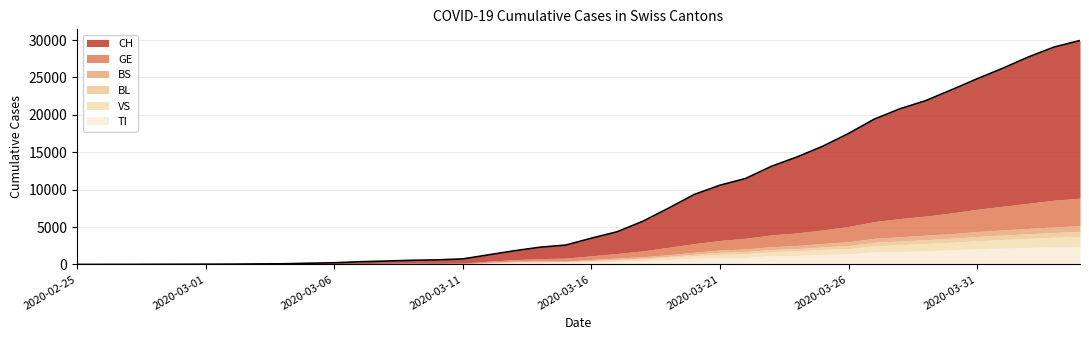

Is the value of GE at 2020-02-25 greater than the value of TI at 2020-02-26?

No